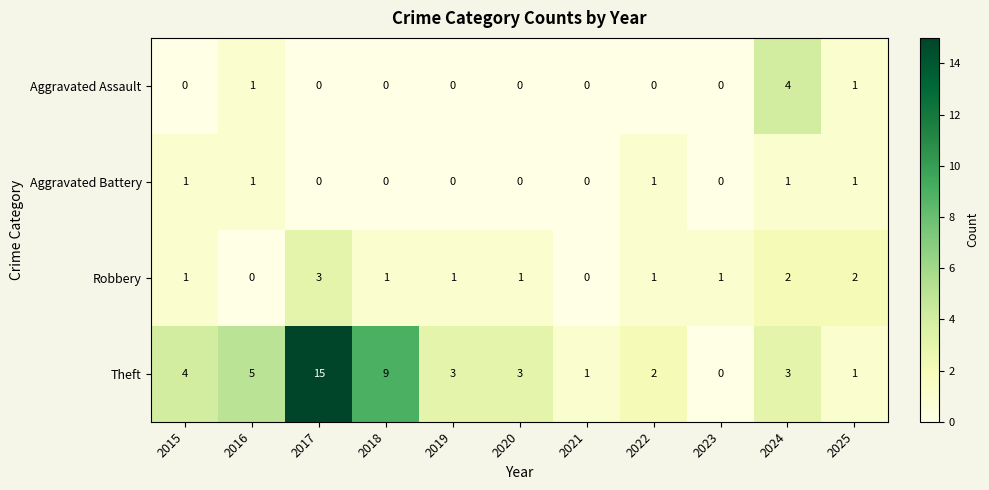

How many Aggravated Battery values are between 0 and 1?

11